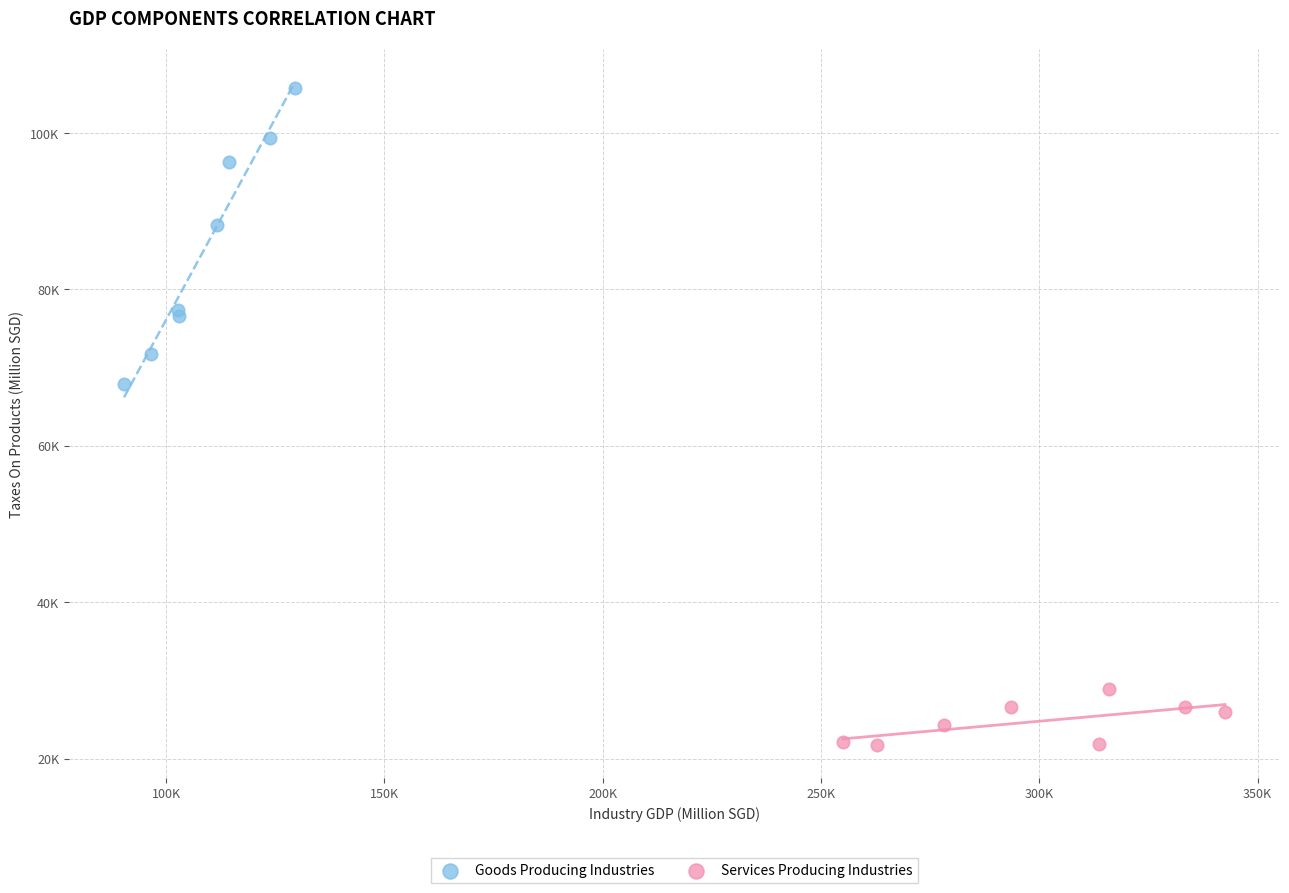

What are all the series names shown in the legend?

Goods Producing Industries, Services Producing Industries